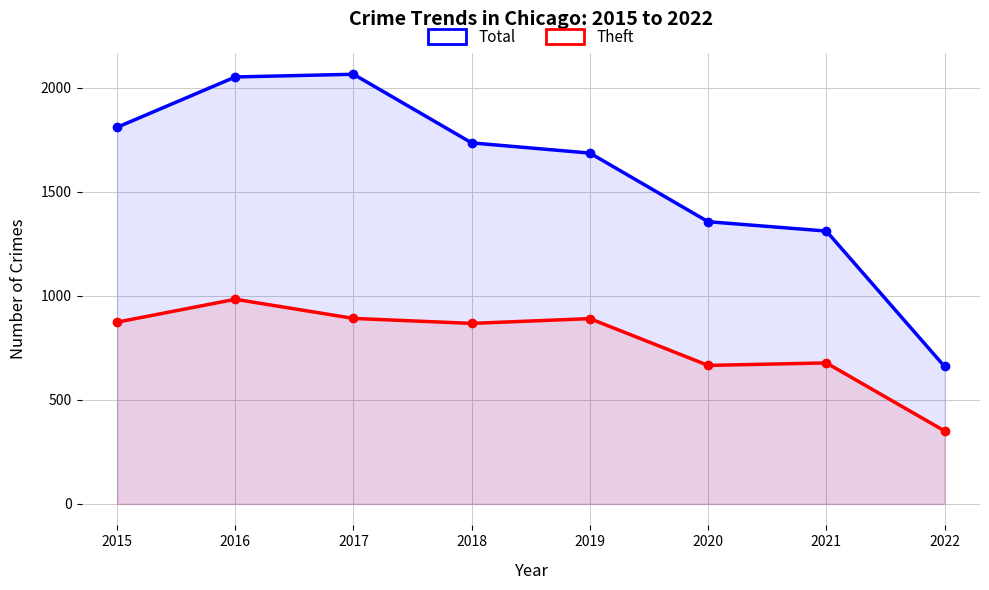

What is the difference between the maximum and minimum values in the Theft series?

633